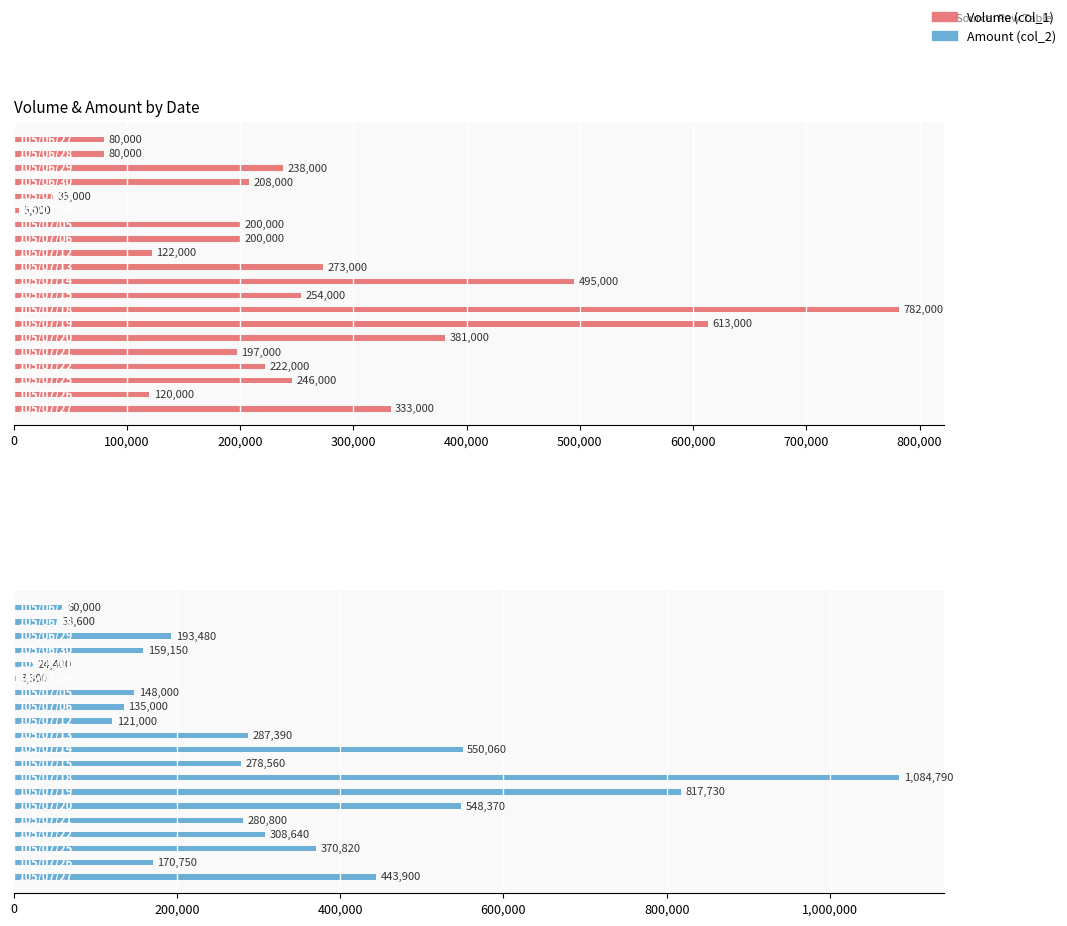

Where is Amount (col_2) nearest to the value 544045?

14